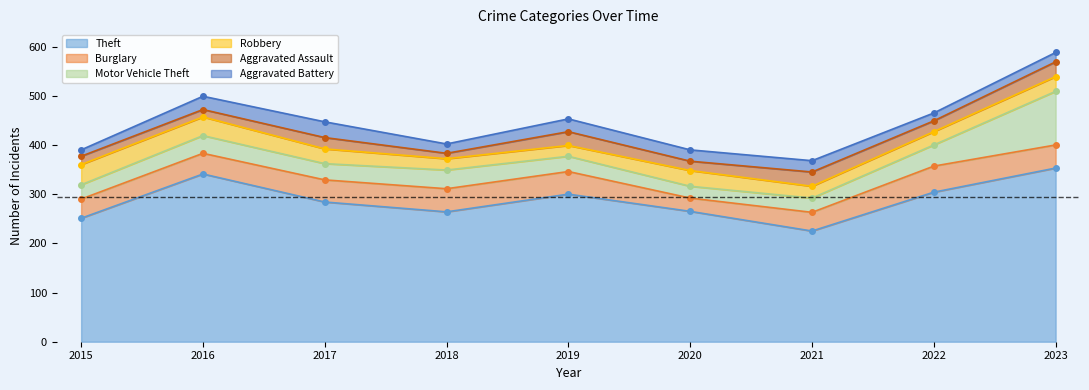

What is the difference between the second highest and second lowest values in the Burglary series?

9